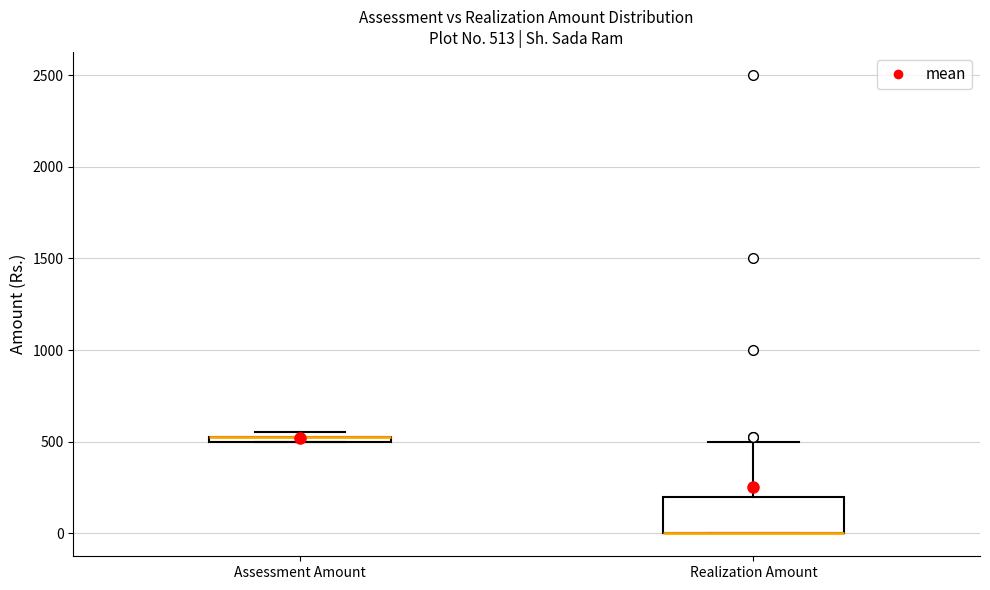

Comparing the boxes themselves (not the whiskers), which one is the tallest?

Realization Amount